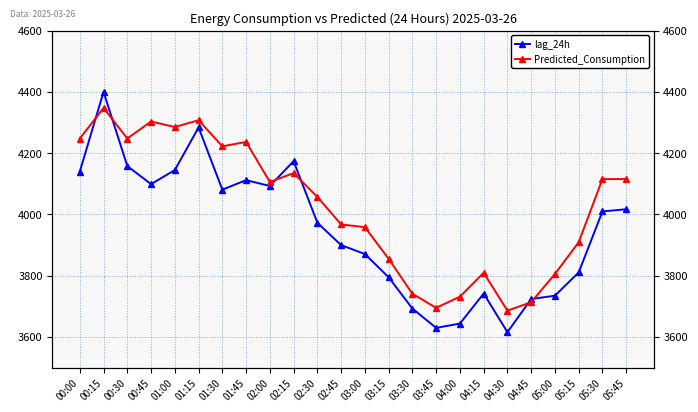

True or false: Predicted_Consumption and lag_24h intersect in this chart.

True